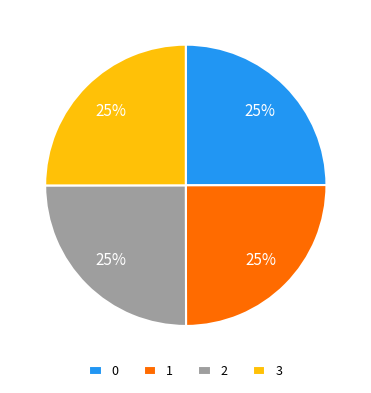

To the nearest percent, what is the average slice percentage?

25%